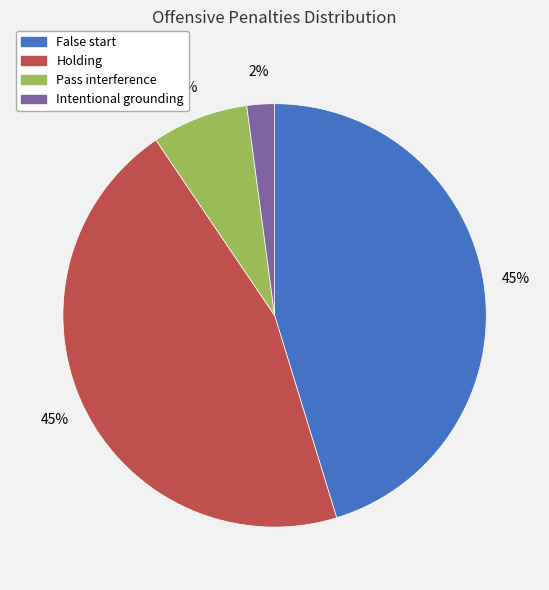

The Pass interference slice represents 7% of the pie. True or false?

True